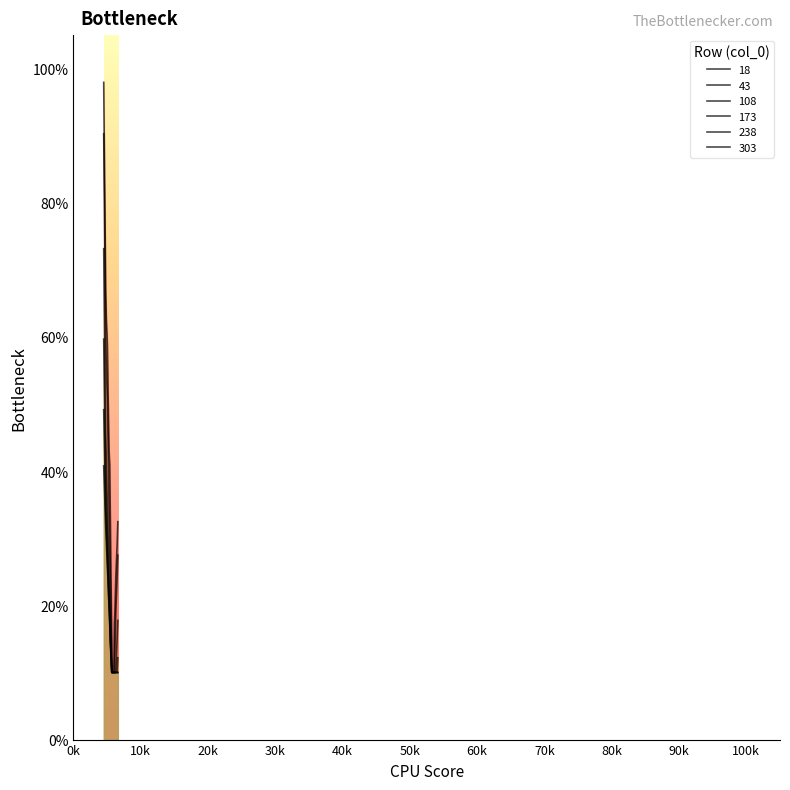

At how many categories does at least one series exceed 0?

32